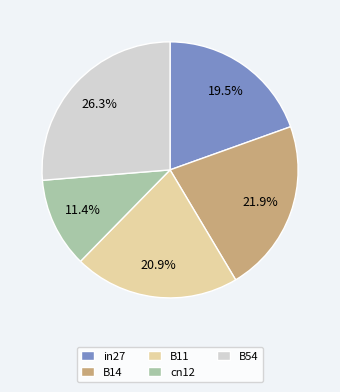

Does any single category account for the majority?

No